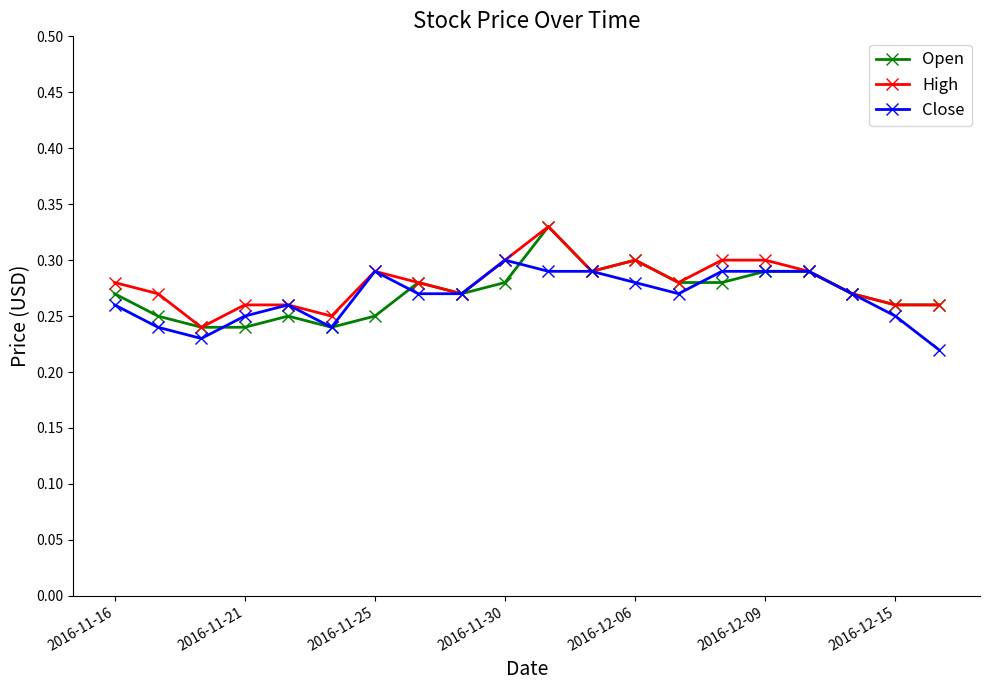

Rank the series by their average value, from lowest to highest.

Close, Open, High